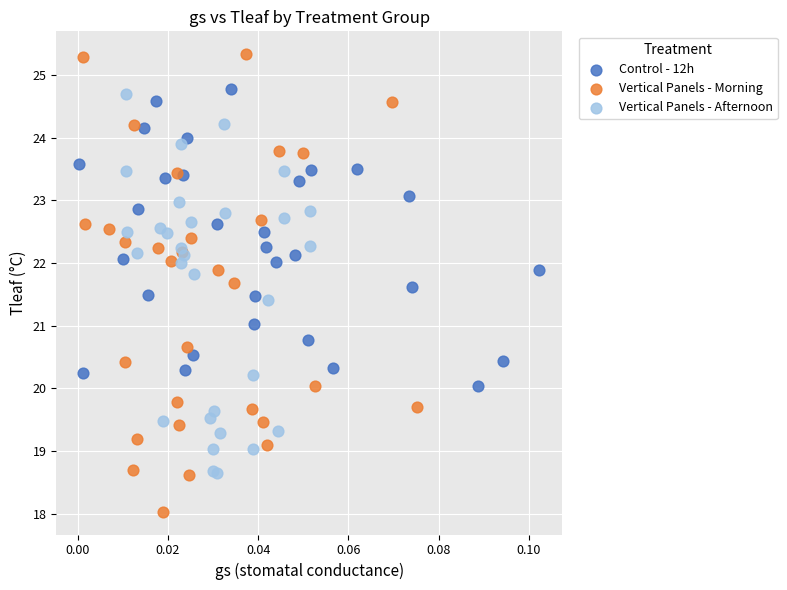

What are all the series names shown in the legend?

Control - 12h, Vertical Panels - Morning, Vertical Panels - Afternoon